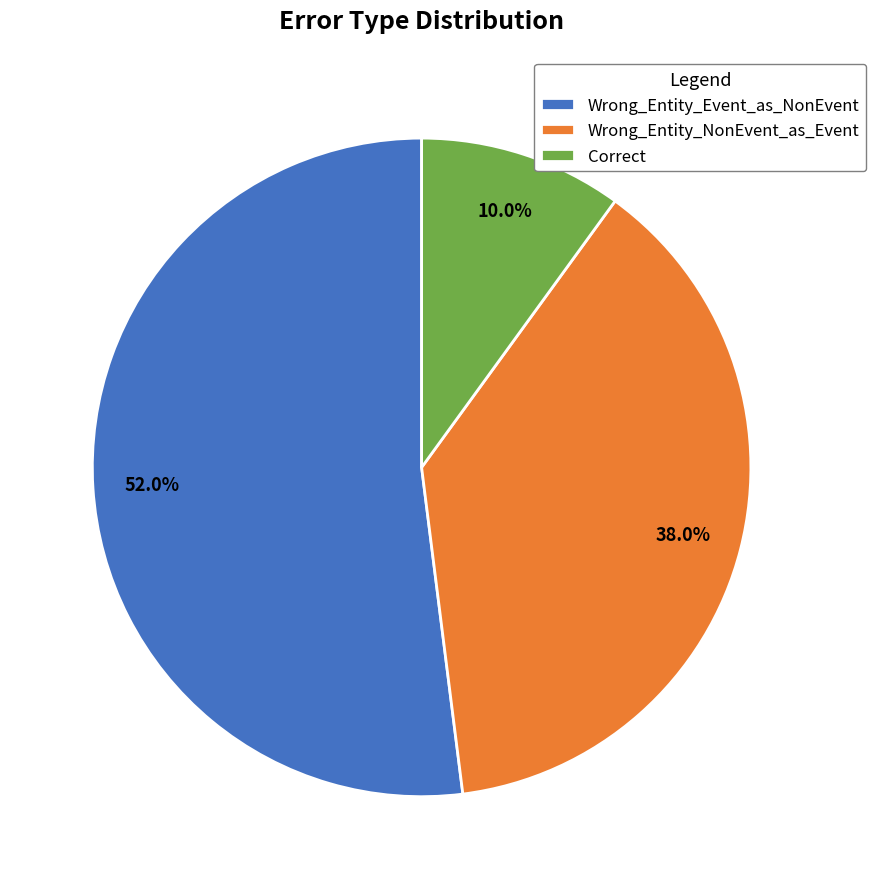

What percentage do Correct and Wrong_Entity_NonEvent_as_Event together represent?

48.0%